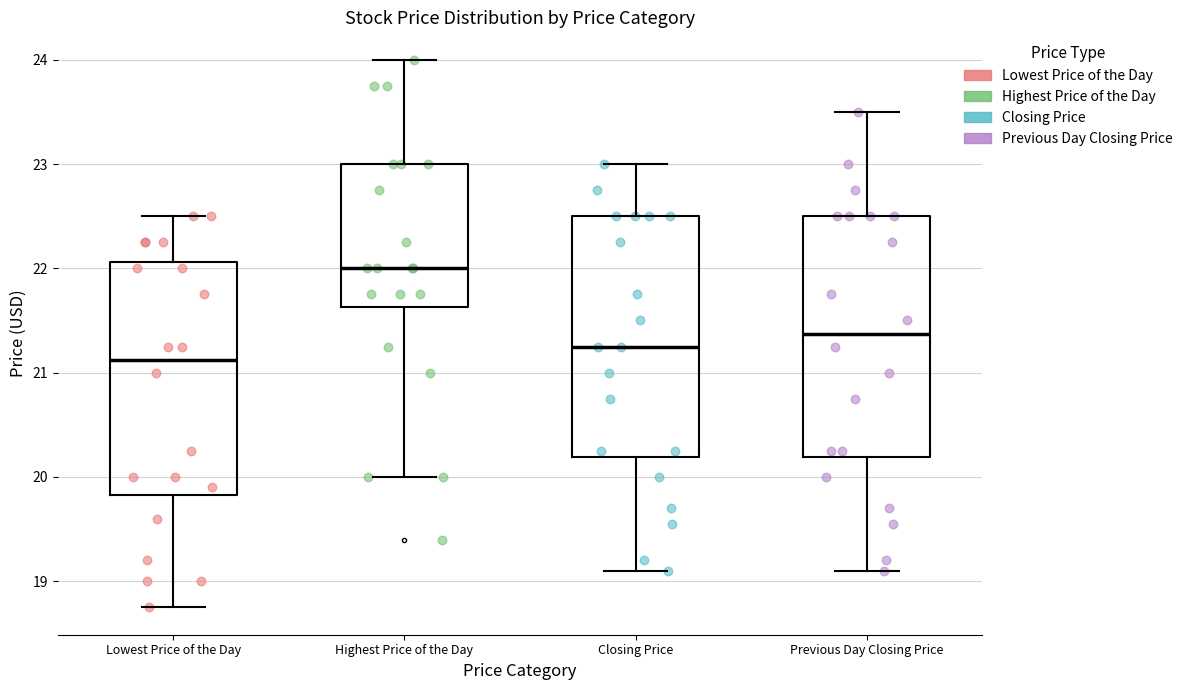

Which box has the lowest median line?

Lowest Price of the Day